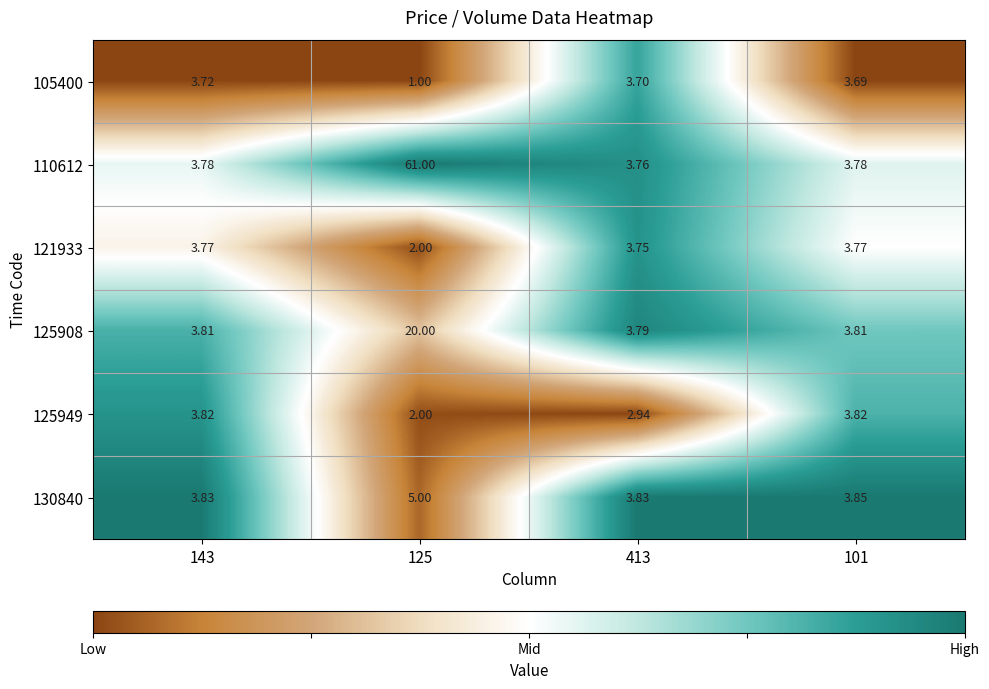

Which series has the largest total across all categories?

110612